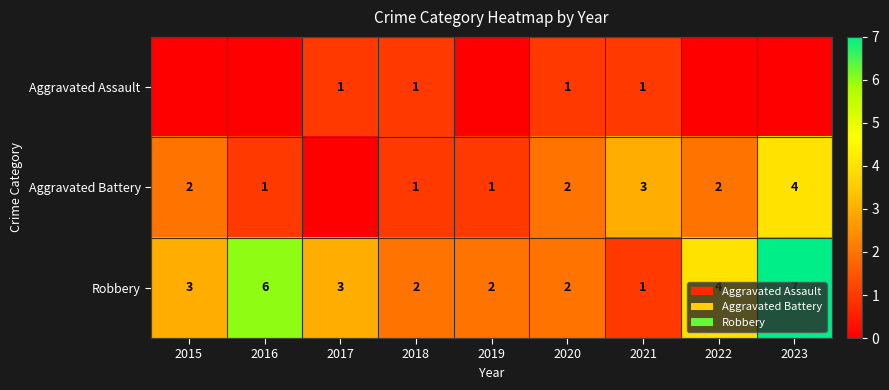

The Aggravated Battery series shows 2 at 2019. True or false?

False